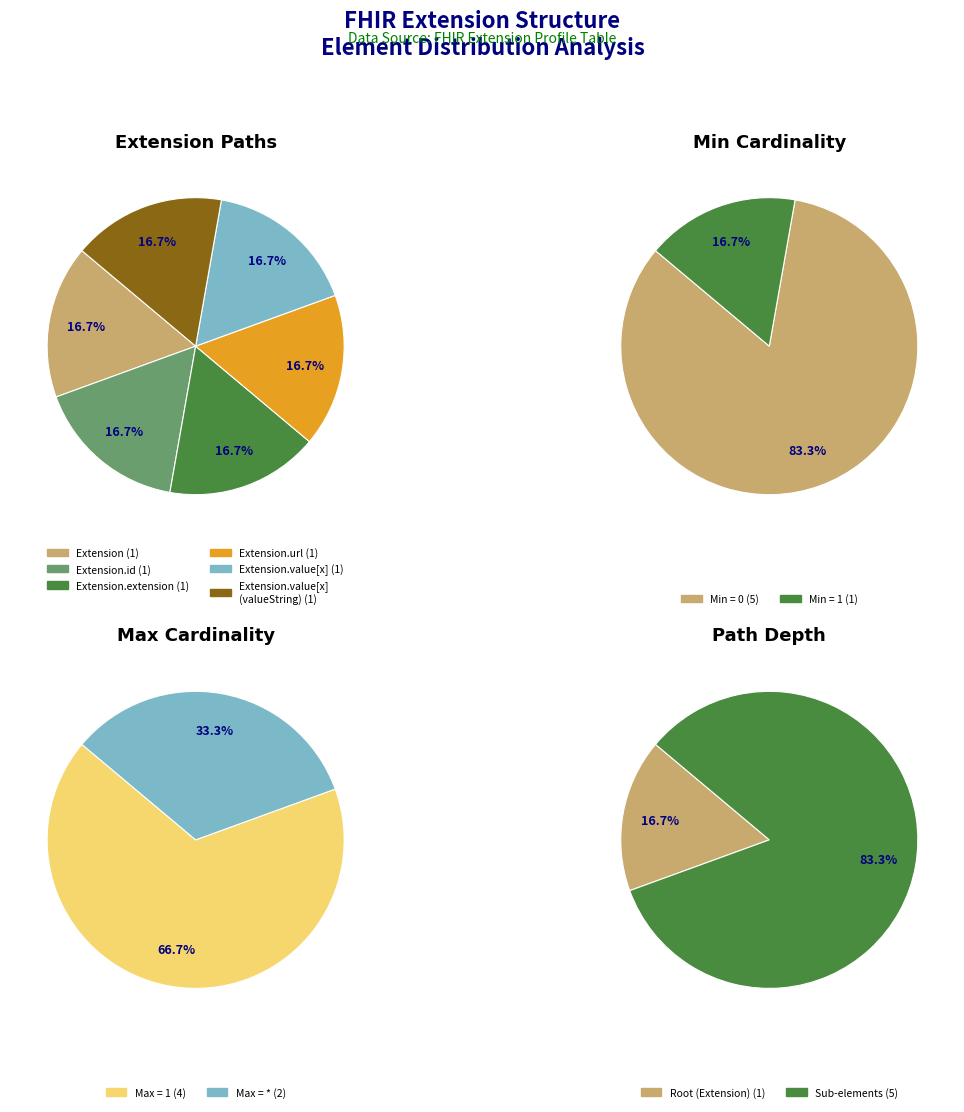

True or false: Extension accounts for 10% of the total.

False